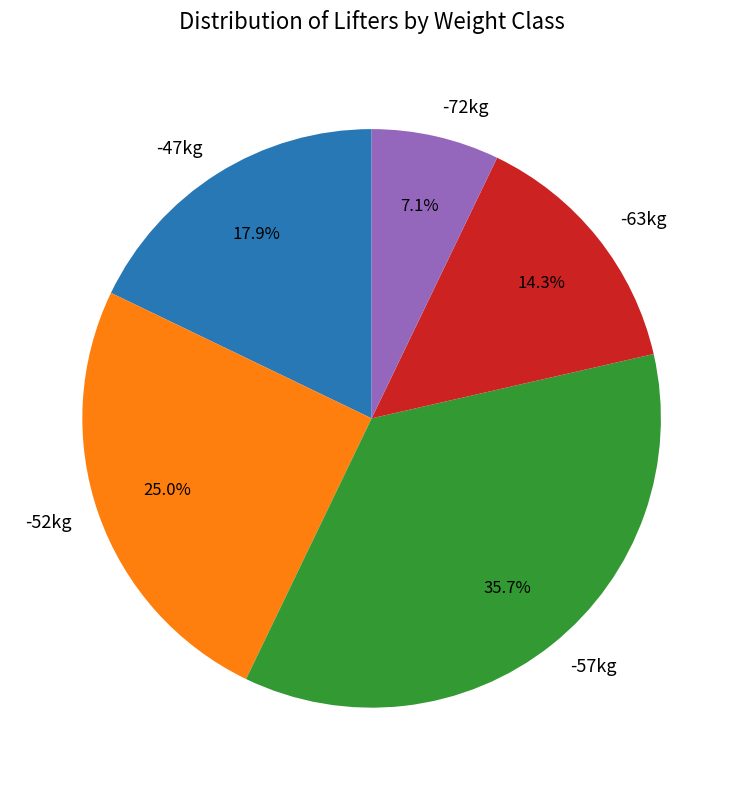

What is the ratio of the value at -47kg to the value at -72kg?

2.5